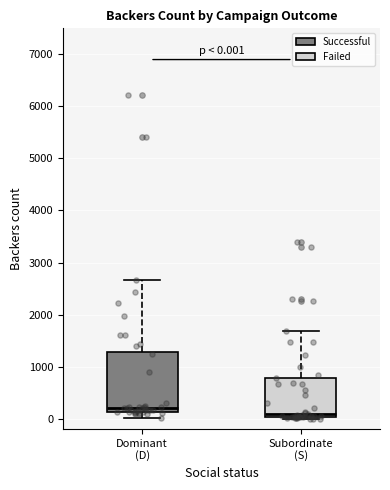

Comparing the boxes themselves (not the whiskers), which one is the tallest?

Dominant (D)